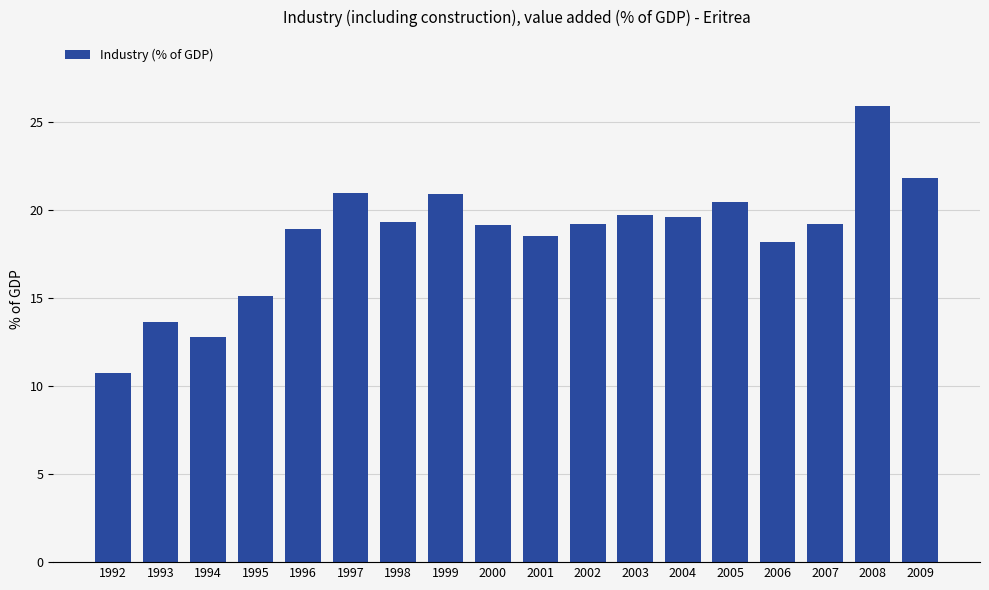

Is it true that the value at 1998 is 19.3?

True